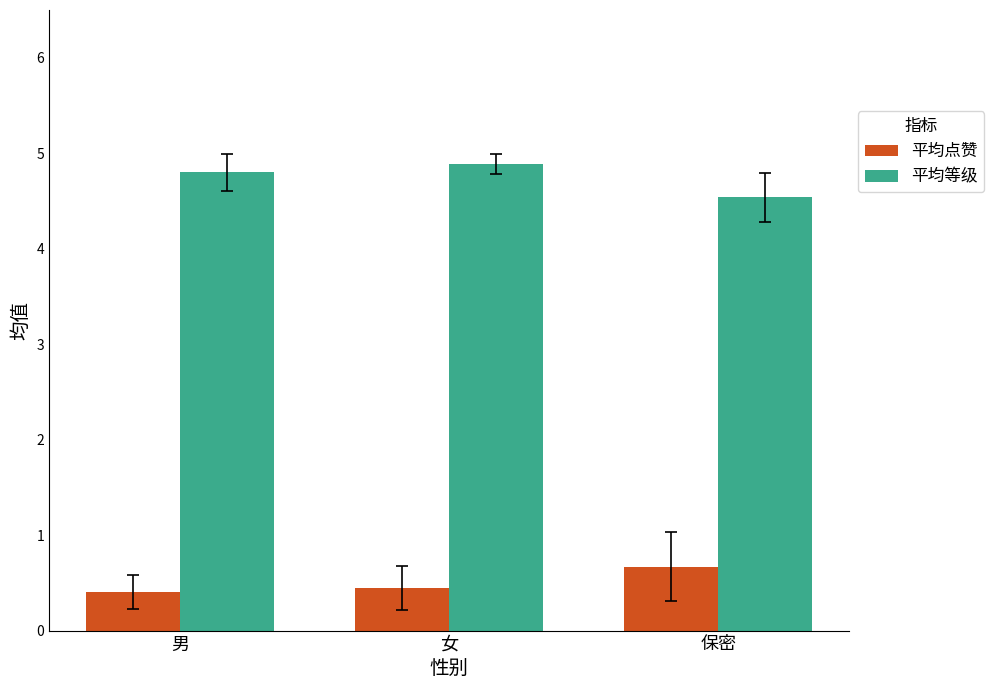

Does the chart contain any negative values?

No